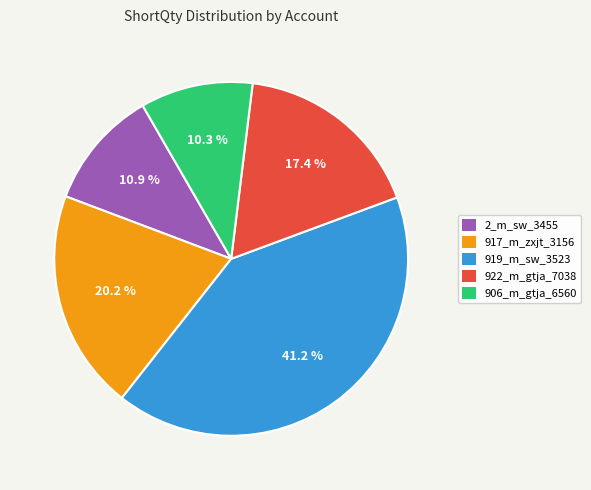

To the nearest percent, what percentage of the pie is 906_m_gtja_6560?

10%